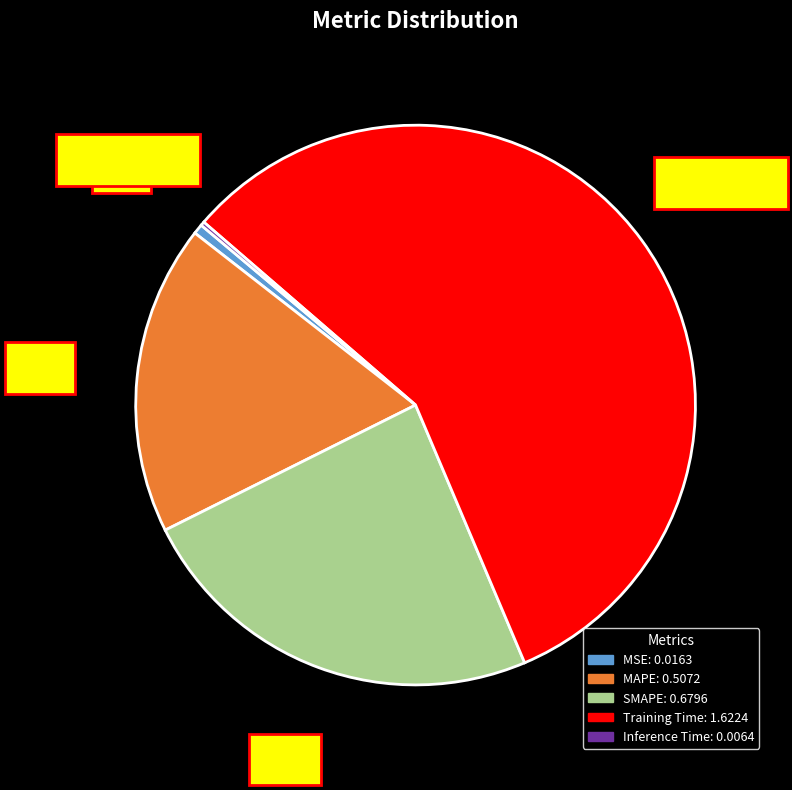

Does any single category account for the majority?

Yes